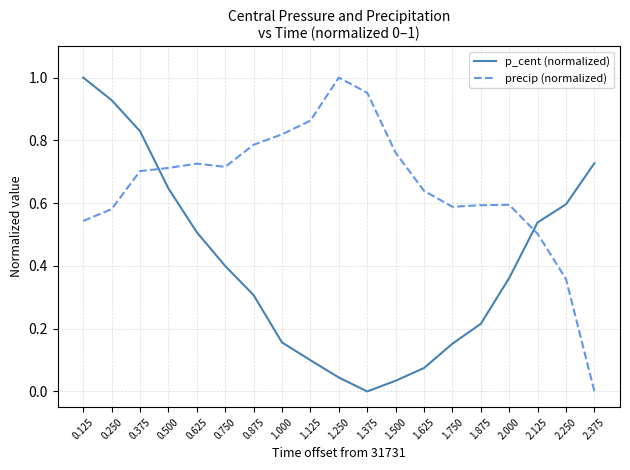

What position from the left is 2.125?

17